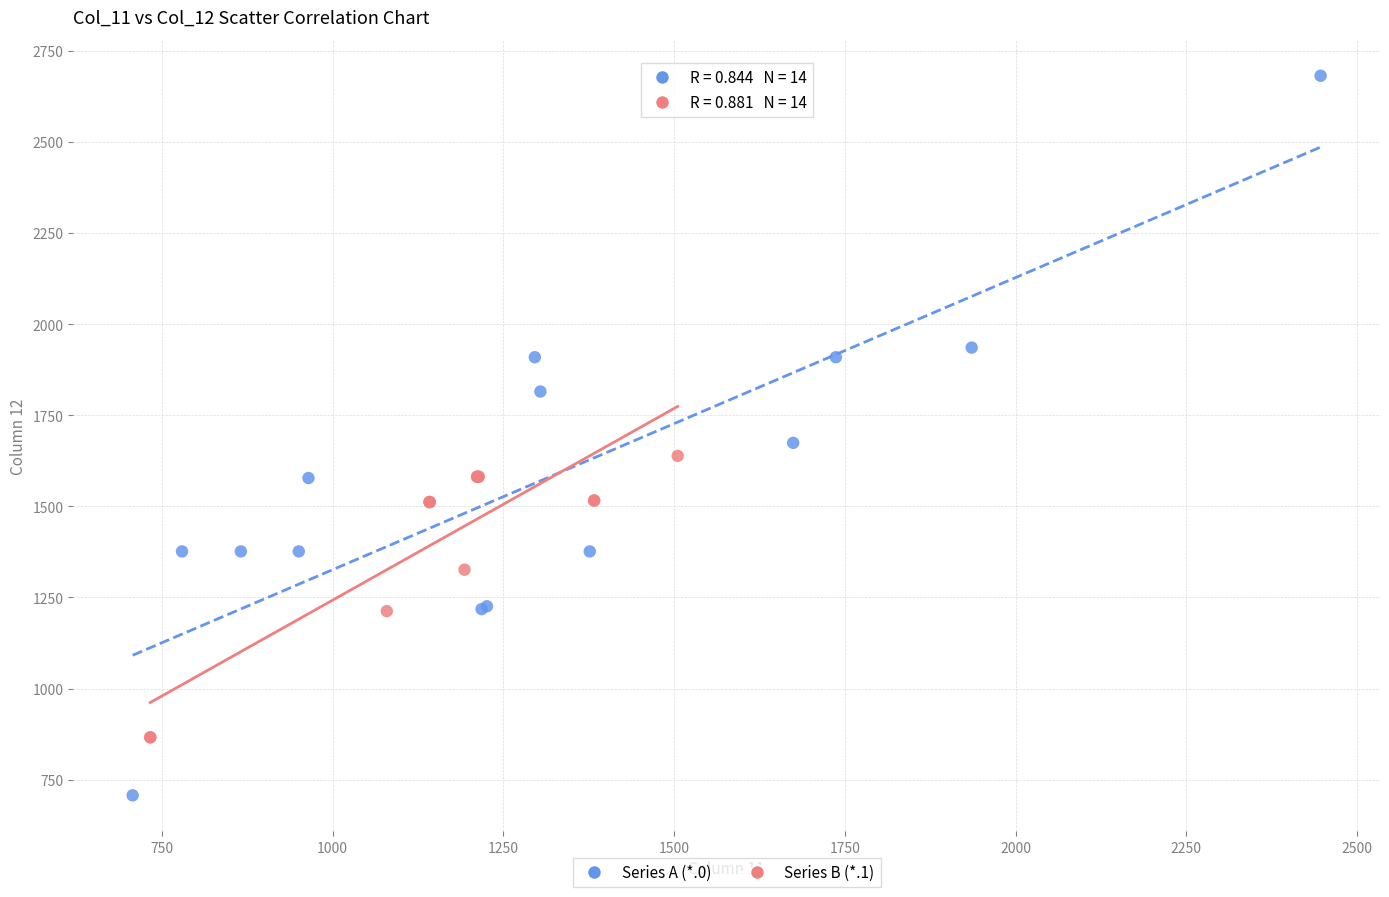

What are all the series names shown in the legend?

Series A (*.0), Series B (*.1)